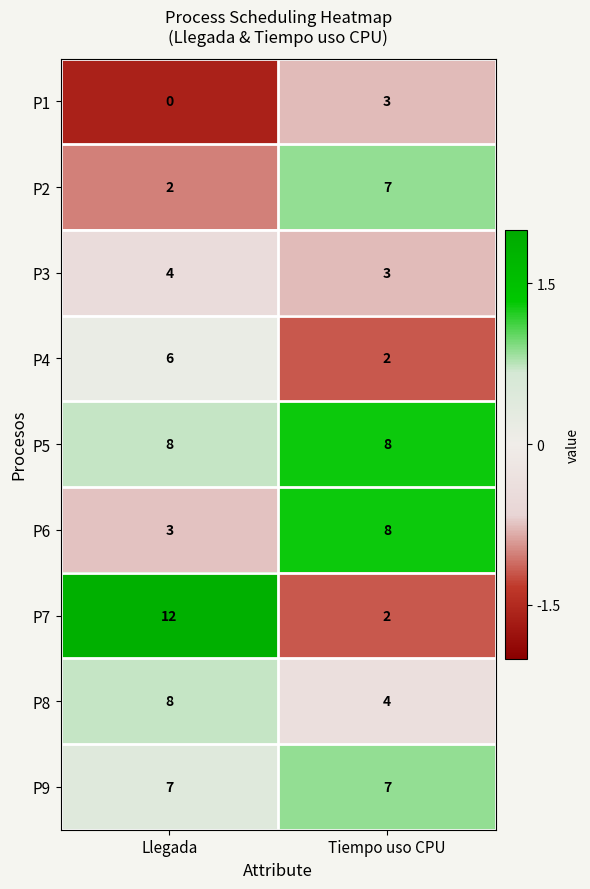

Reading left to right, transcribe all the data shown in this chart.

P1: 0	3
P2: 2	7
P3: 4	3
P4: 6	2
P5: 8	8
P6: 3	8
P7: 12	2
P8: 8	4
P9: 7	7